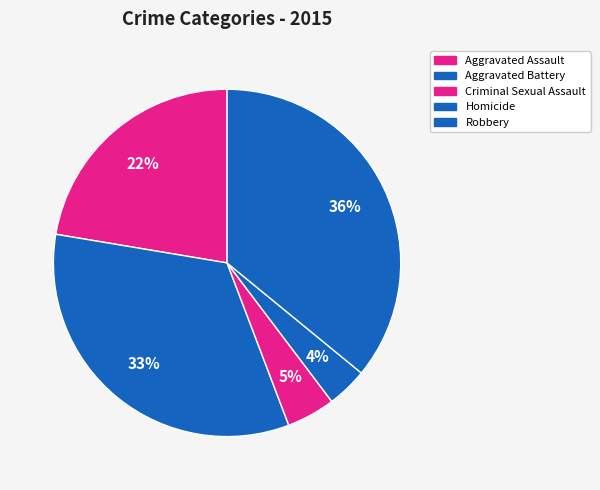

Between Robbery and Homicide, which is larger?

Robbery